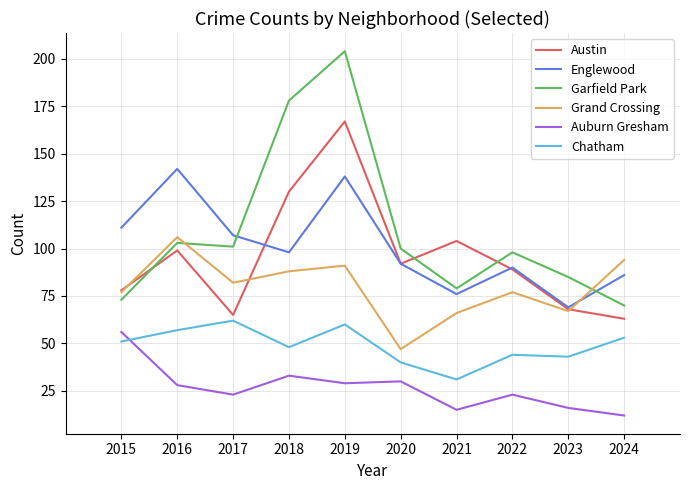

How many lines are shown in the chart?

6